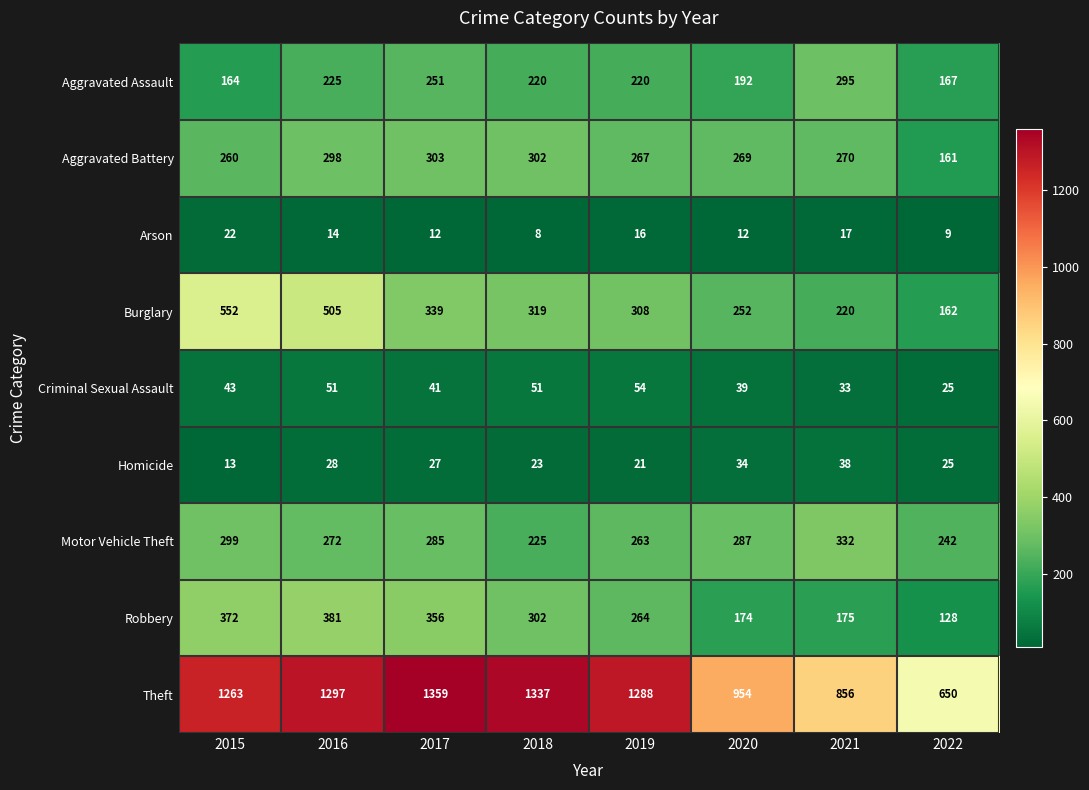

At 2016, list the series in order from largest to smallest.

Theft, Burglary, Robbery, Aggravated Battery, Motor Vehicle Theft, Aggravated Assault, Criminal Sexual Assault, Homicide, Arson